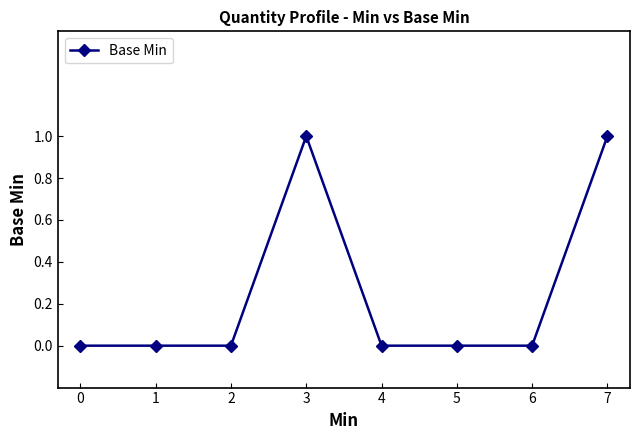

True or false: the data has more than 0 interior local peaks.

True